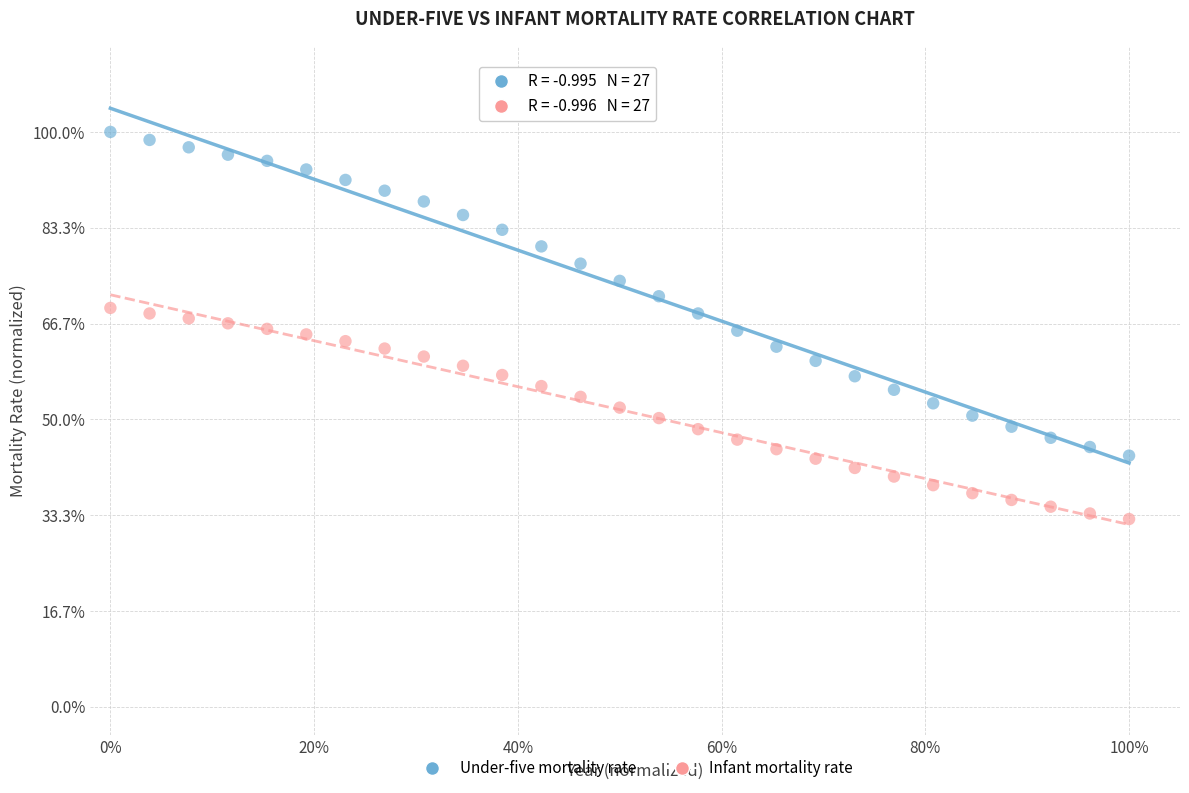

Which series contains the highest Y value?

Under-five mortality rate